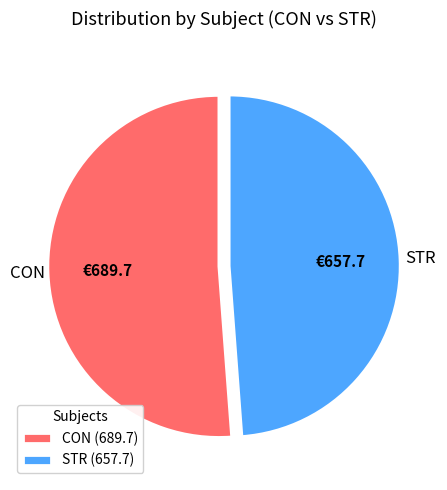

What is the ratio of the value at CON (689.7) to the value at STR (657.7)?

1.0